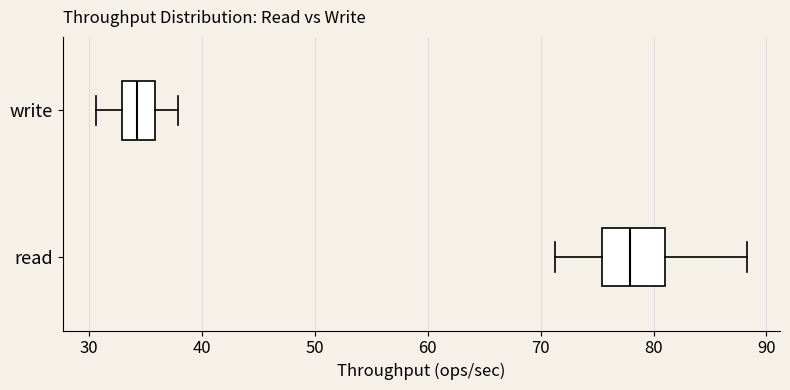

Which box's median line is the furthest to the right?

read